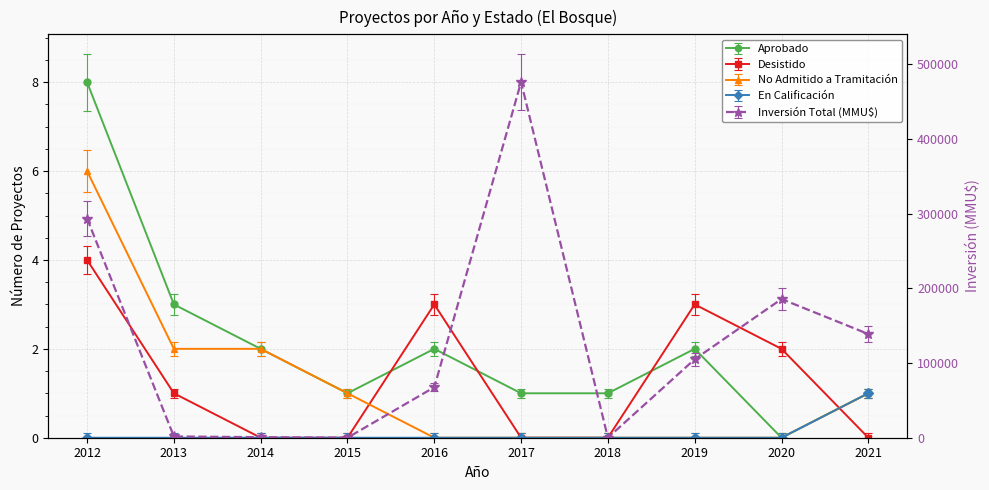

Between 2012 and 2015, which series saw the biggest shift?

Aprobado